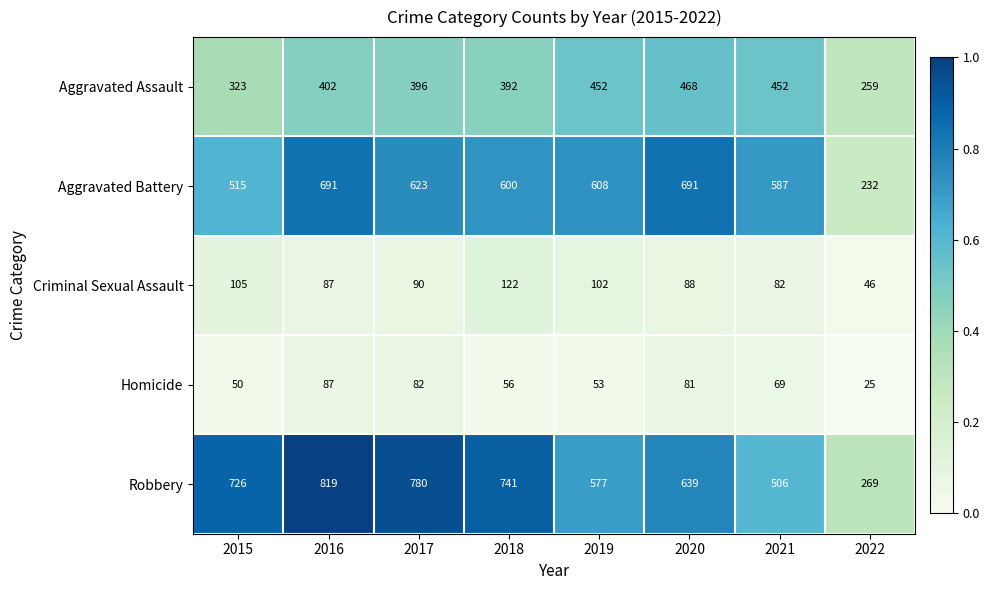

What is the spread (max minus min) of values at 2022?

244